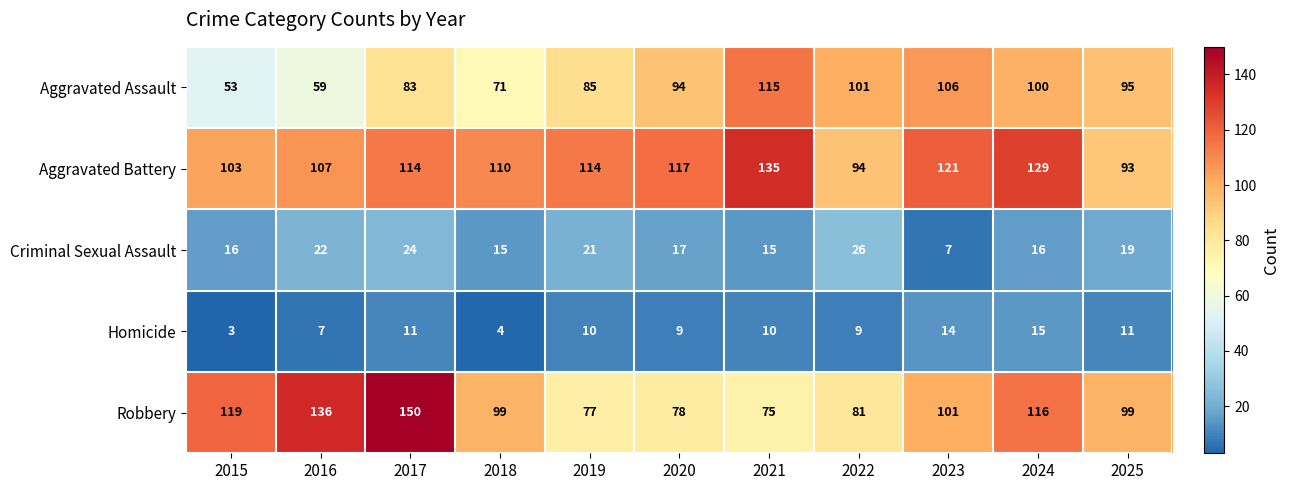

What is the spread (max minus min) of values at 2018?

106